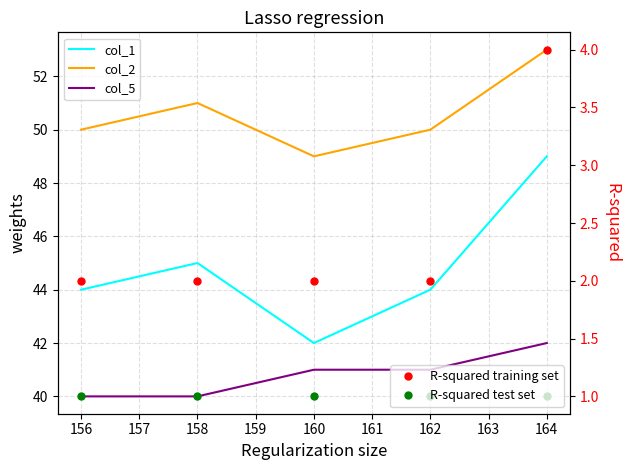

What are all the series names shown in the legend?

col_1, col_2, col_5, R-squared training set, R-squared test set